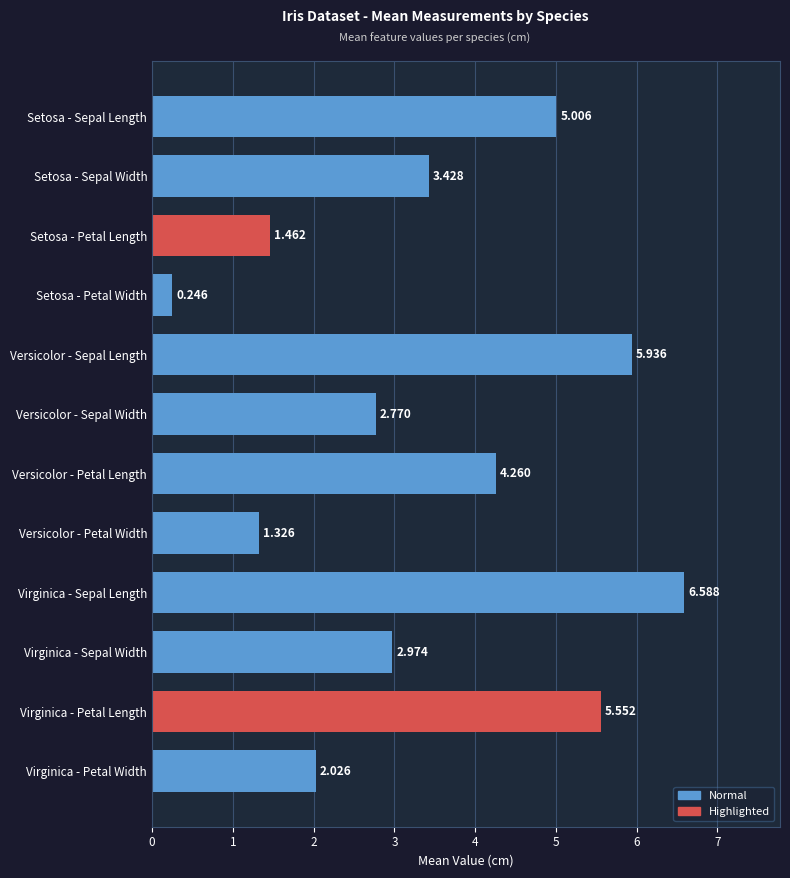

What is the label of the 6th bar from the top?

Versicolor - Sepal Width